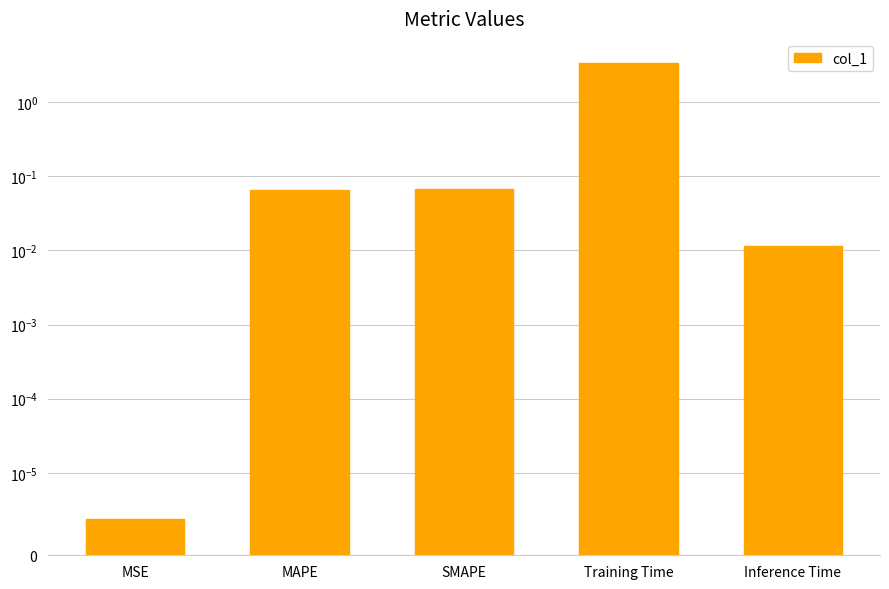

Reading right to left, what are all the values shown in this chart?

Inference Time=0.0	Training Time=3.3	SMAPE=0.1	MAPE=0.1	MSE=0.0